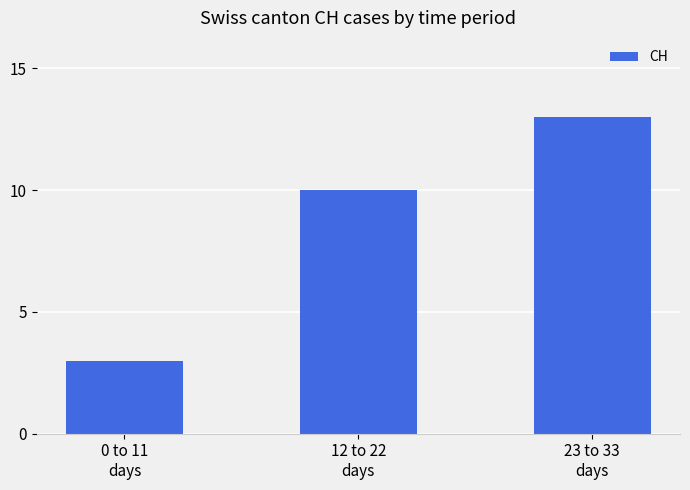

Reading left to right, extract all data points from this chart.

0 to 11
days=3	12 to 22
days=10	23 to 33
days=13